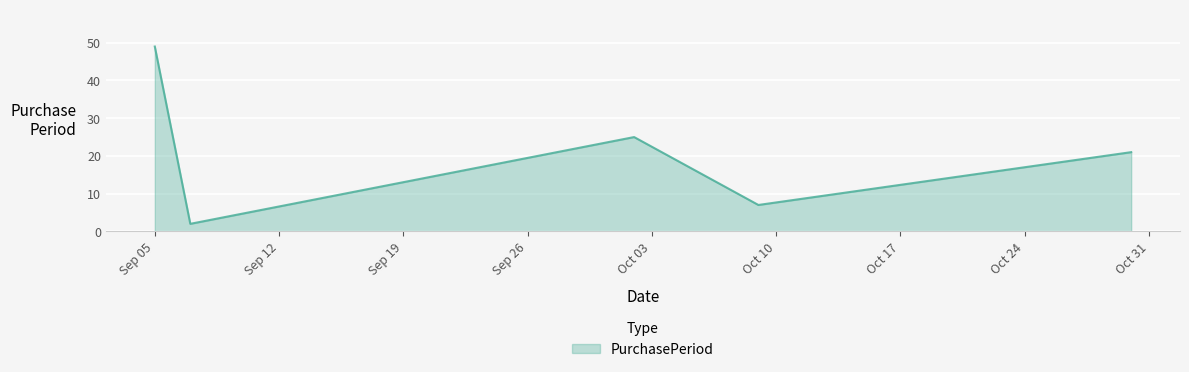

What is the average value?

21